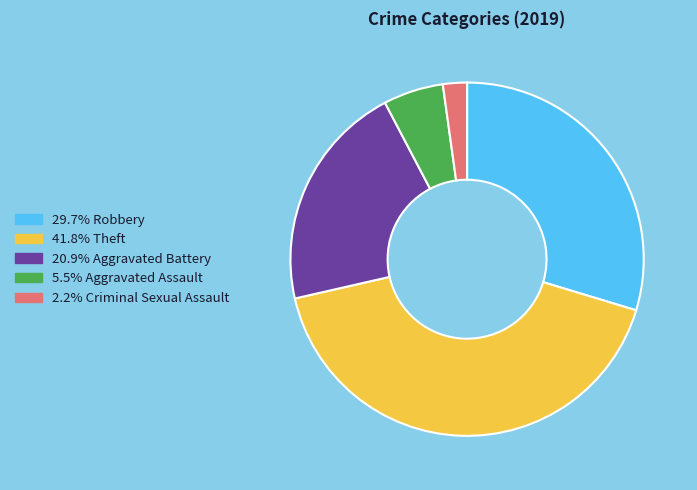

Count the number of slices in the pie.

5